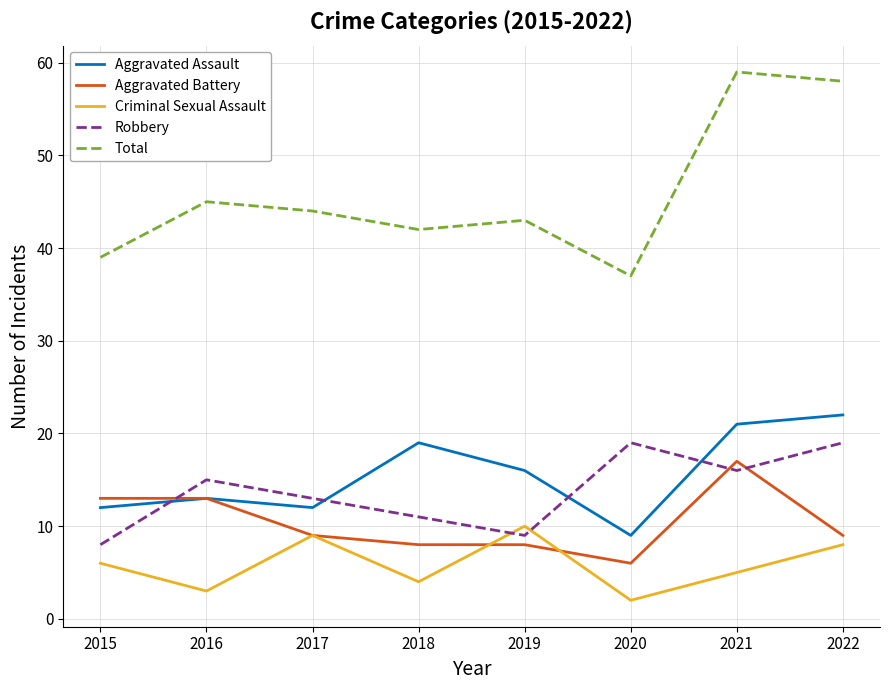

True or false: Criminal Sexual Assault and Total cross at least once.

False